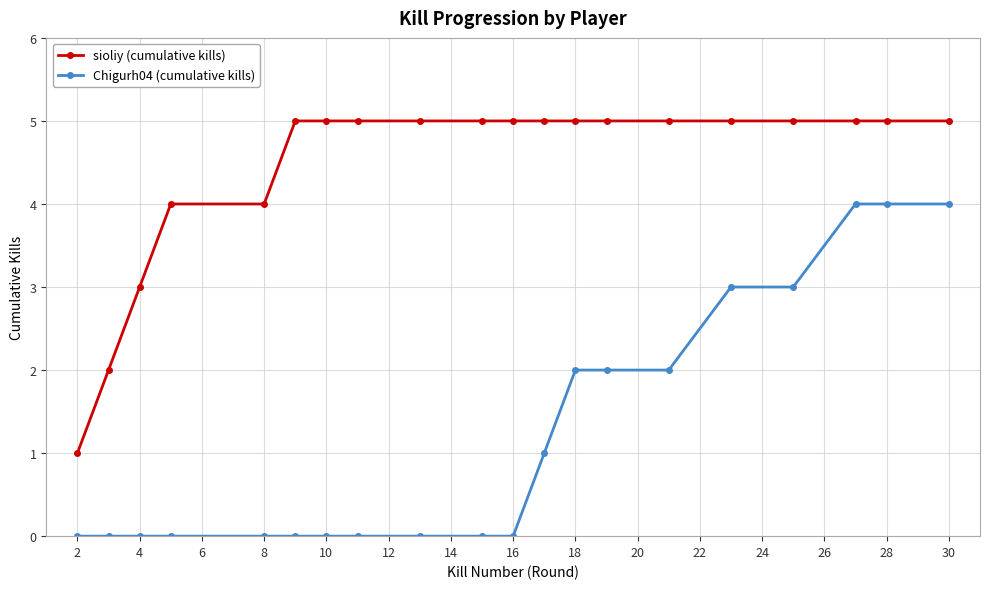

Which series has the largest total across all categories?

sioliy (cumulative kills)